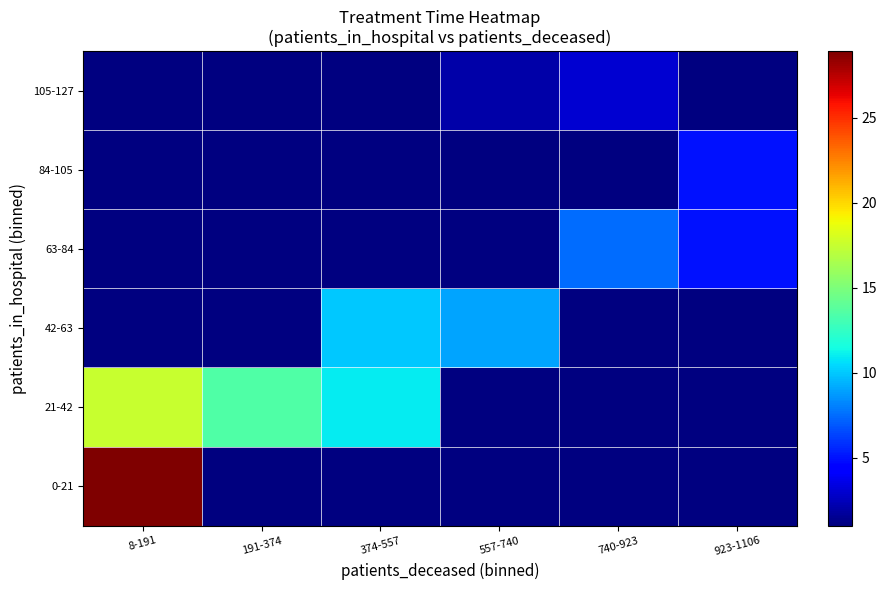

The 21-42 series shows 7.7 at 8-191. True or false?

False